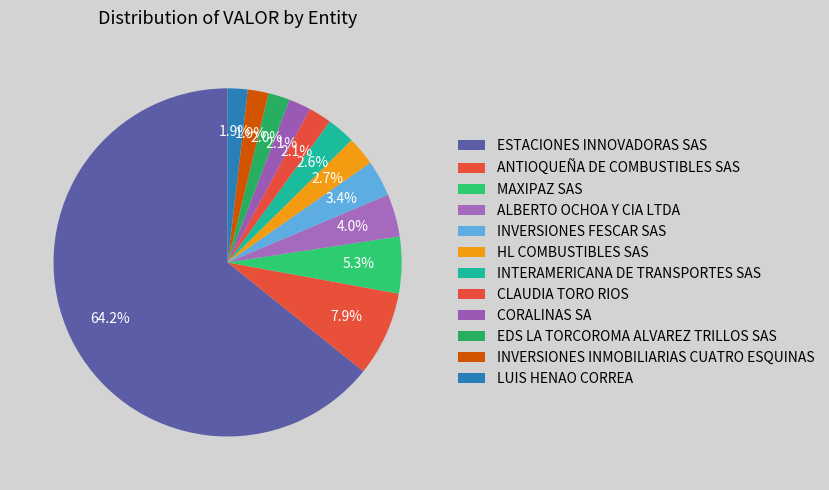

How many slices are in this pie chart?

12